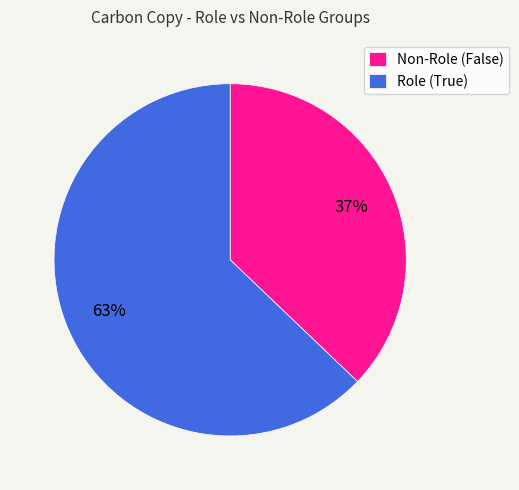

What is the majority slice?

Role (True)